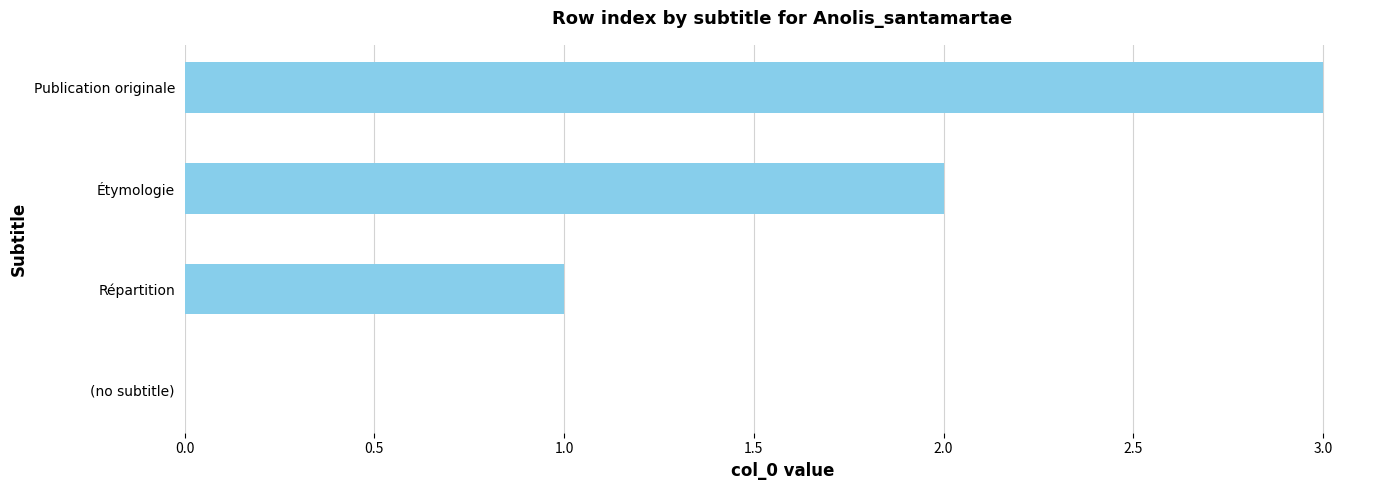

Is it true that the value at Étymologie is 3?

False